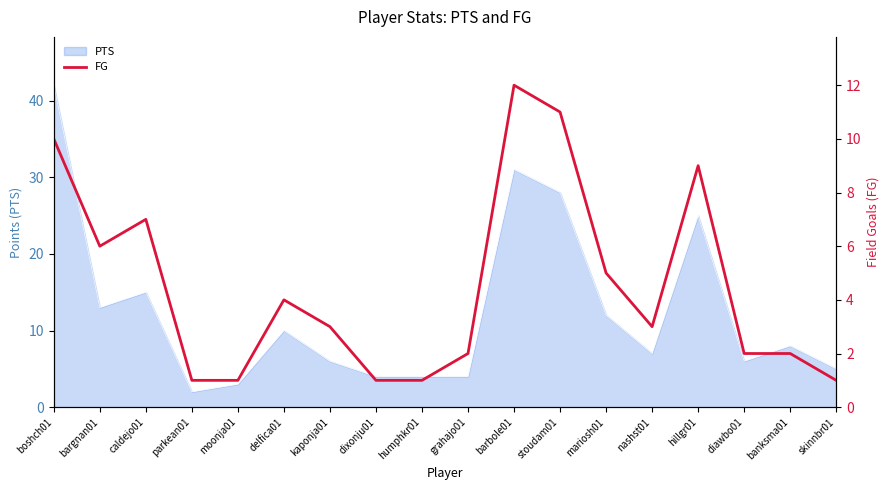

Where does the data first go above 3?

boshch01